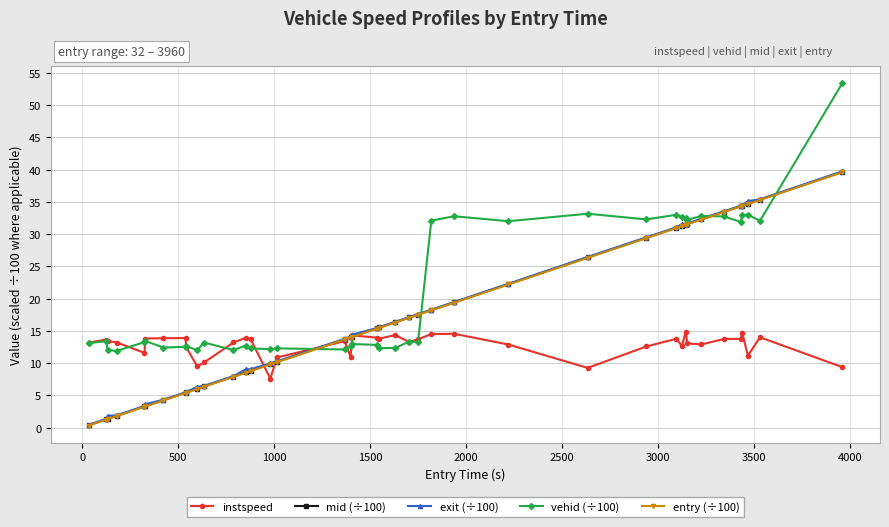

What is the value of the entry (÷100) point at the 22nd from the left?

16.3